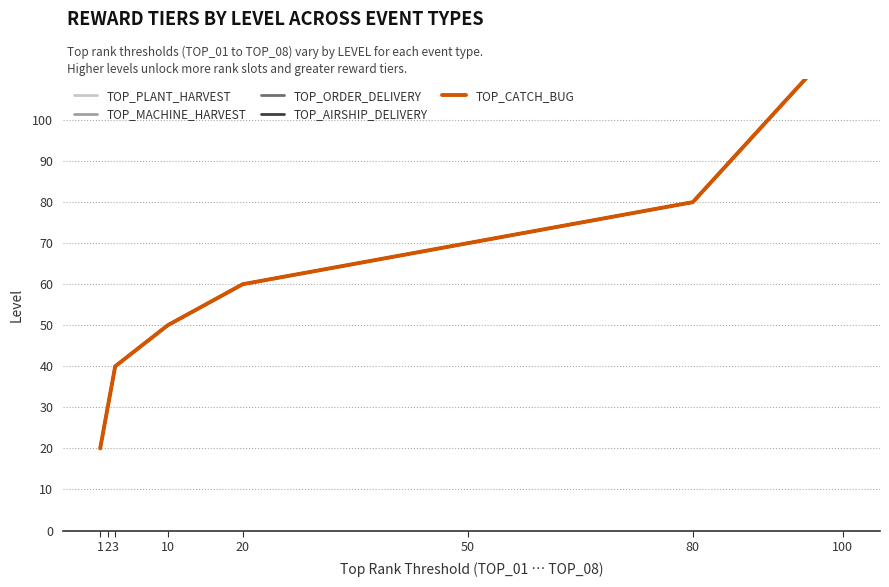

Where does the TOP_PLANT_HARVEST series first go above 60?

50